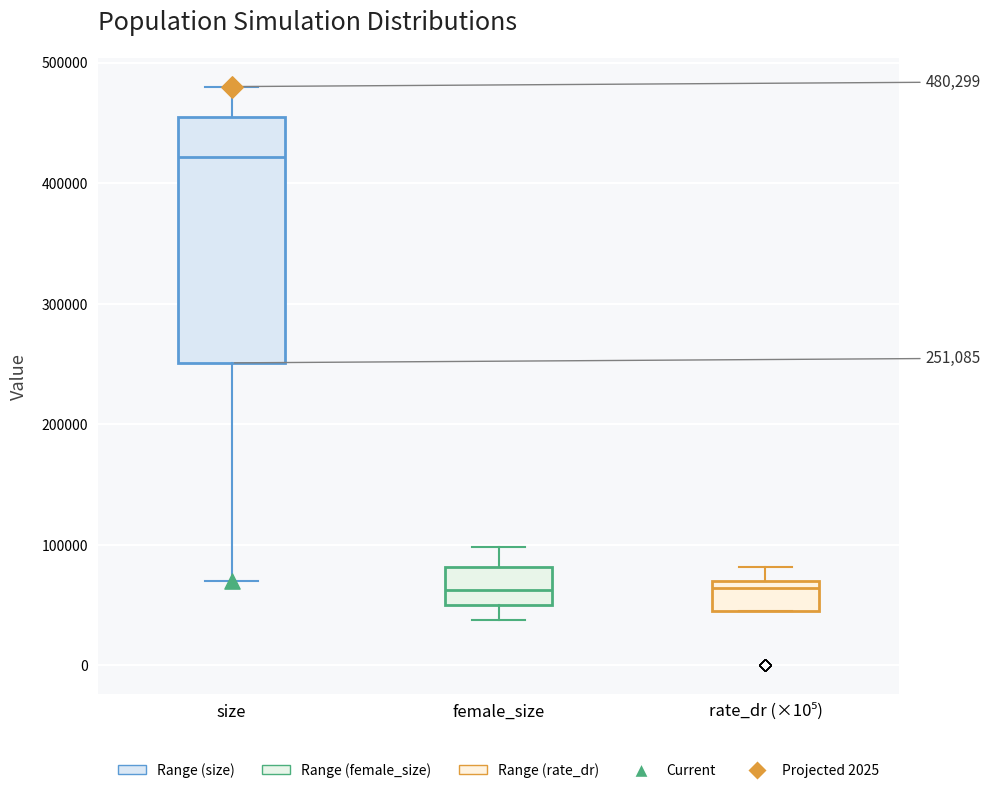

Which box is the tallest, from its lower edge to its upper edge?

size